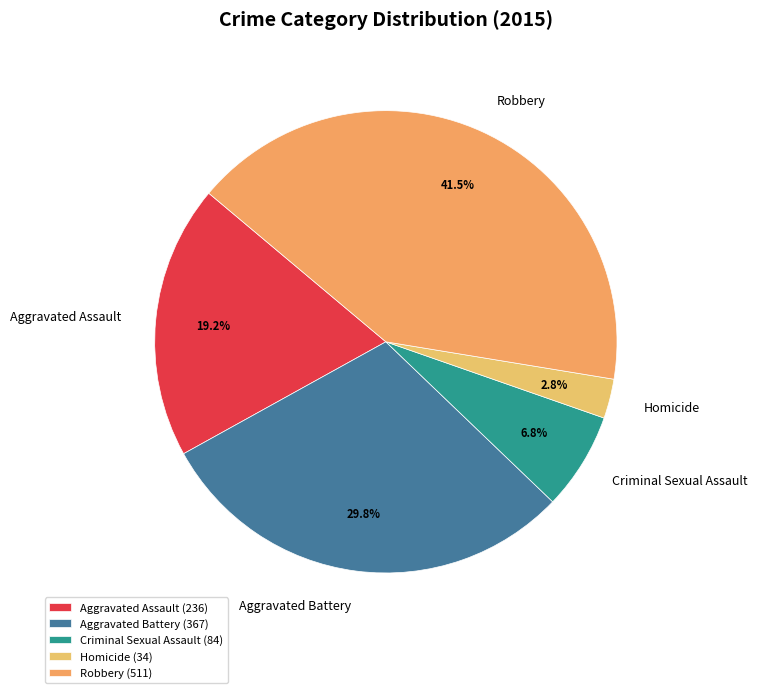

To the nearest percent, what portion does Criminal Sexual Assault represent?

7%